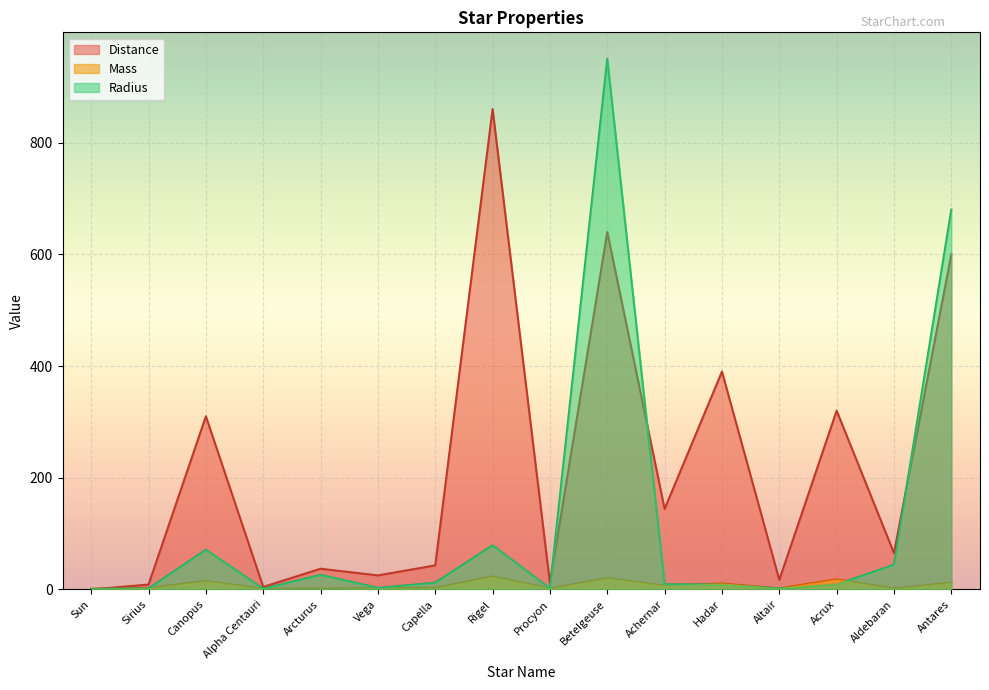

Which series changed the most between Betelgeuse and Acrux?

Radius